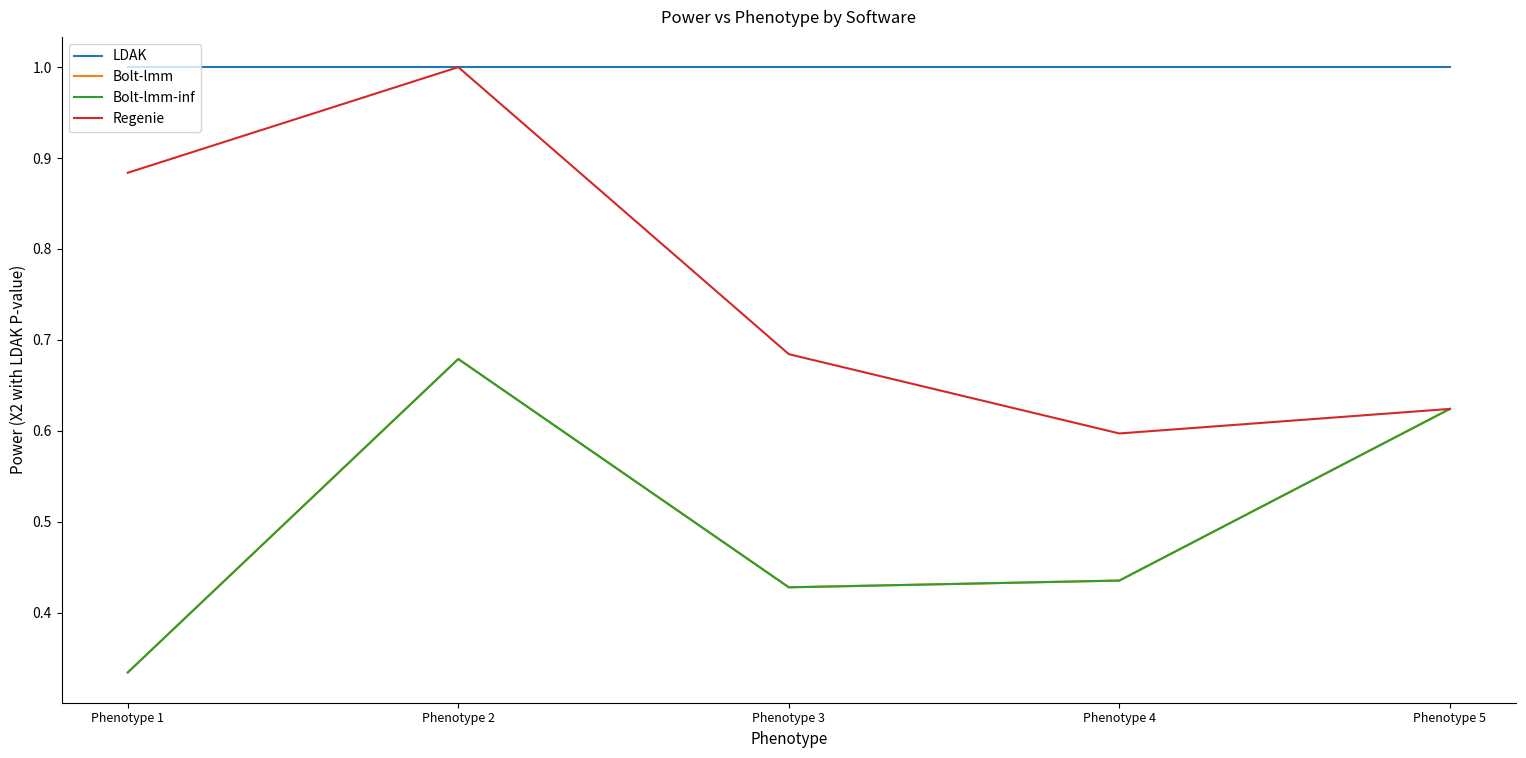

What is the maximum value for LDAK?

1.0